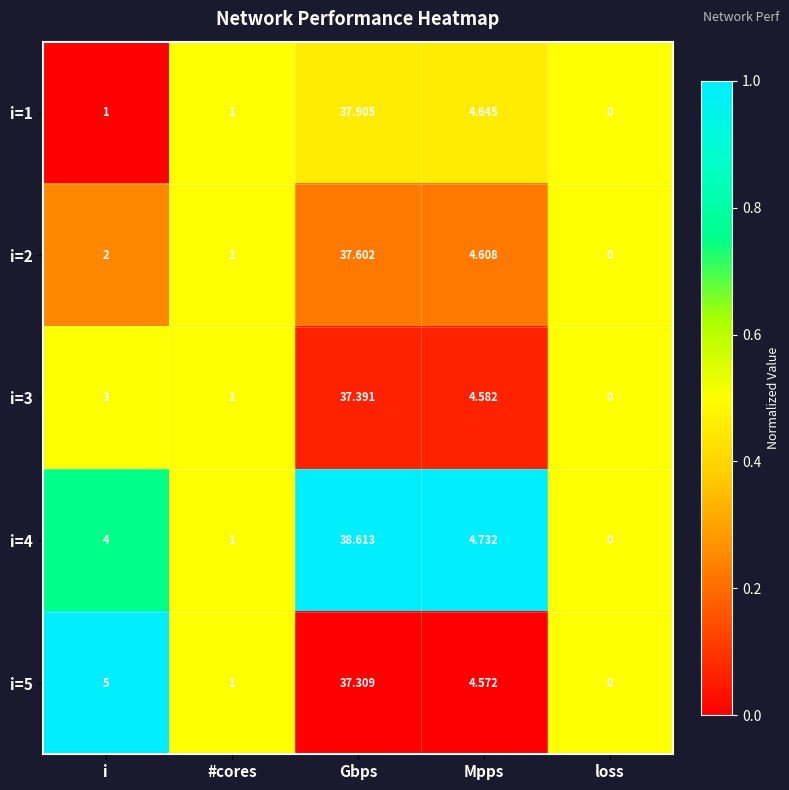

Which category has the highest value across all series?

Gbps